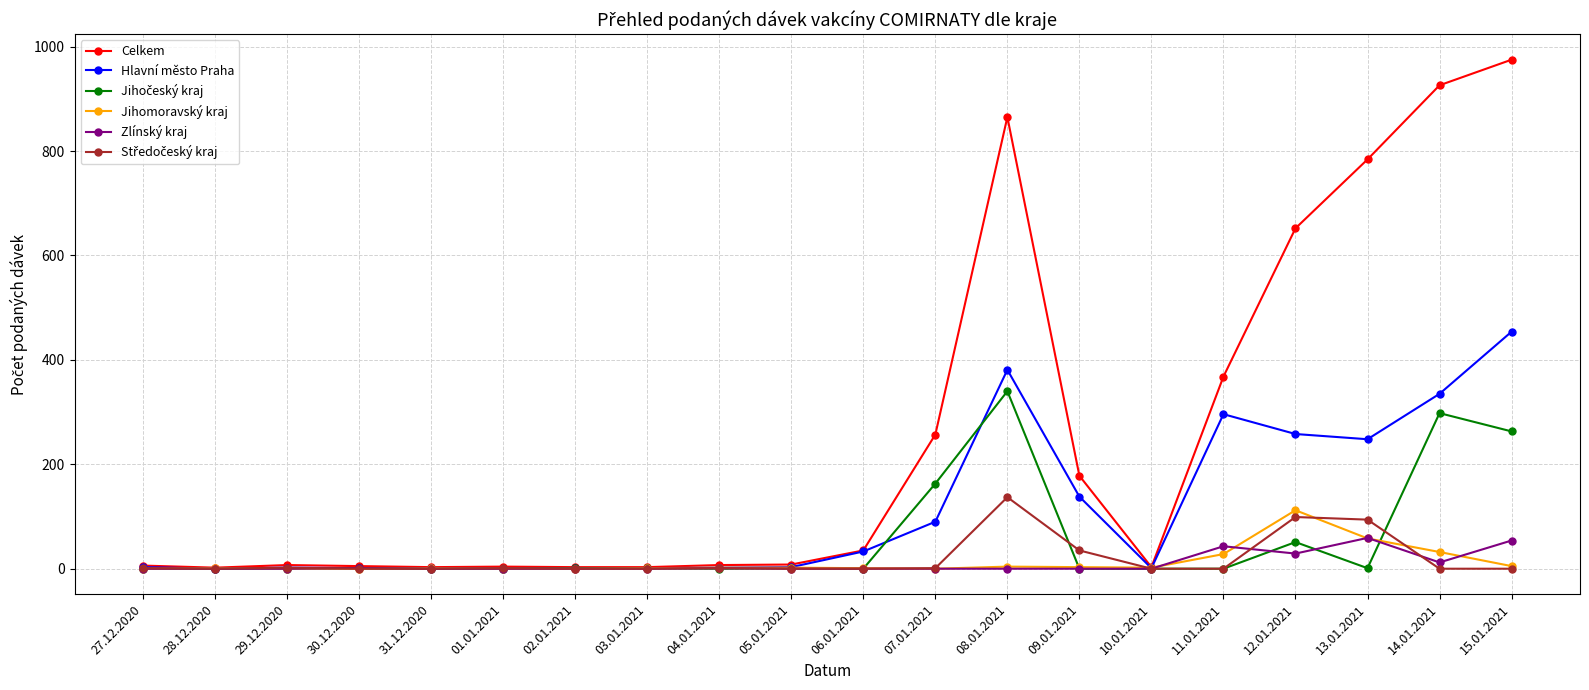

What is the label of the 15th point from the right?

01.01.2021